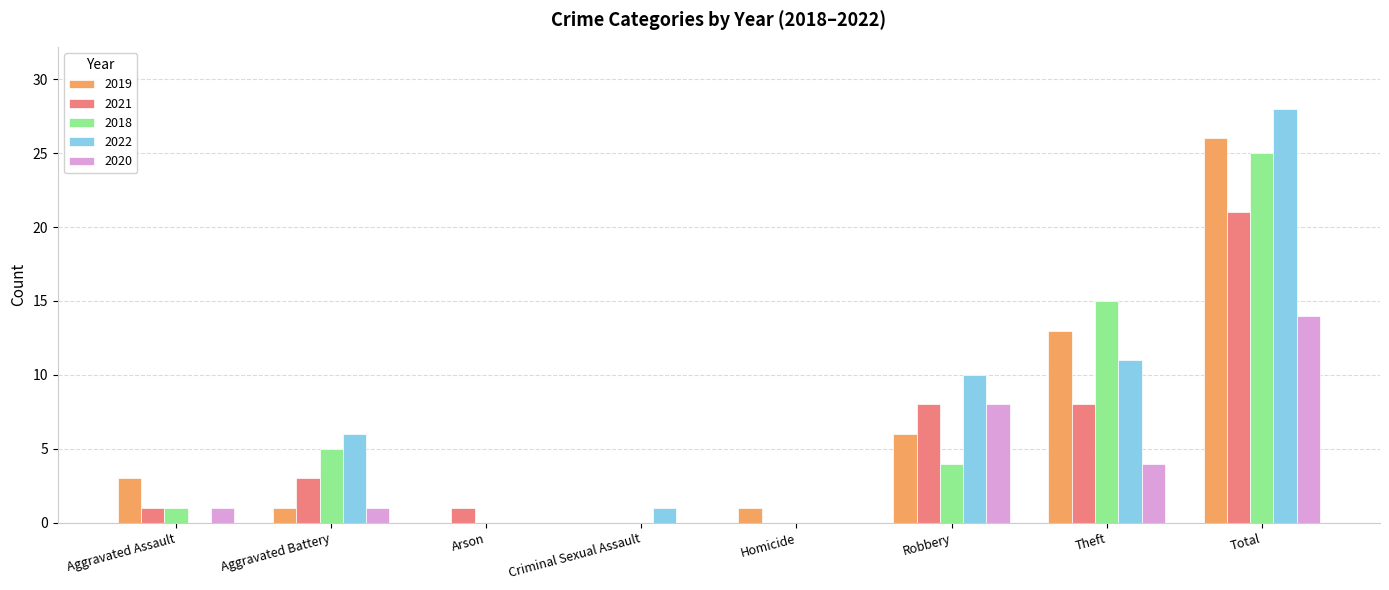

How many groups of bars are there?

8